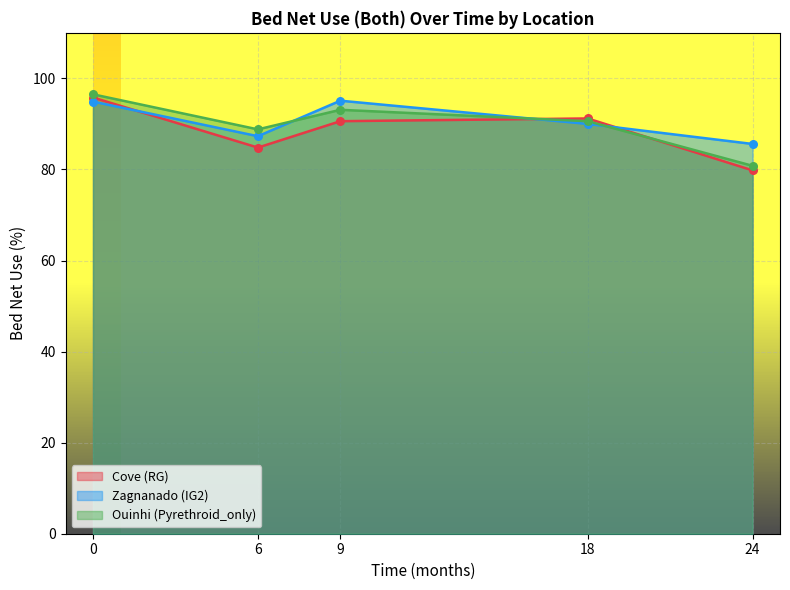

What are all the series names shown in the legend?

Cove (RG), Zagnanado (IG2), Ouinhi (Pyrethroid_only)